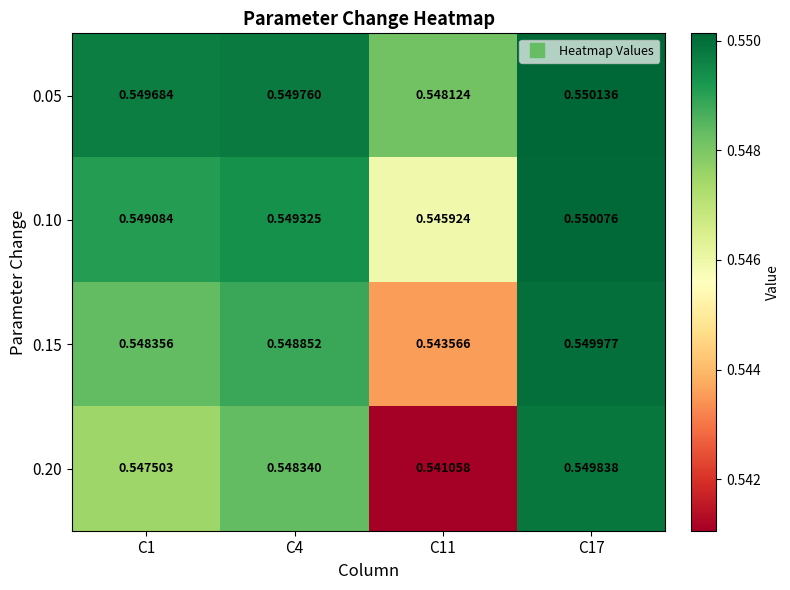

Is the value of 0.15 at C4 greater than the value of 0.10 at C4?

No